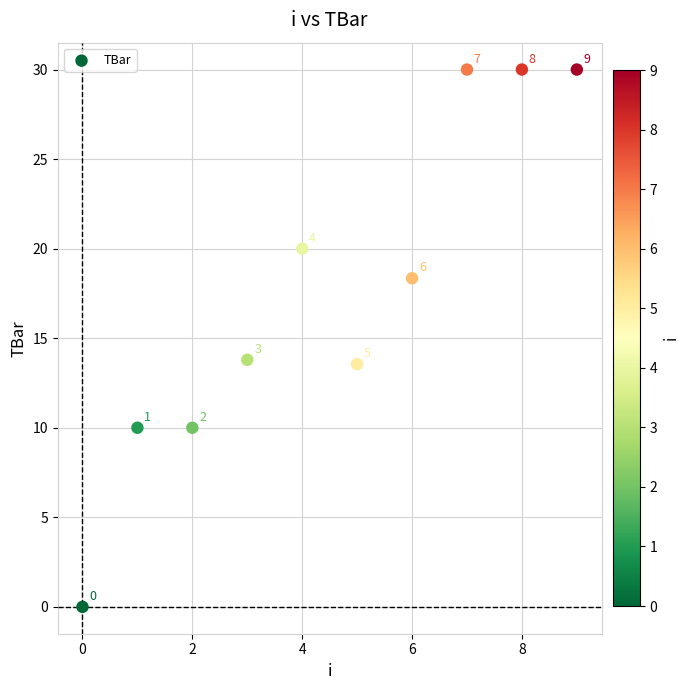

What is the range of Y values (max minus min)?

30.0